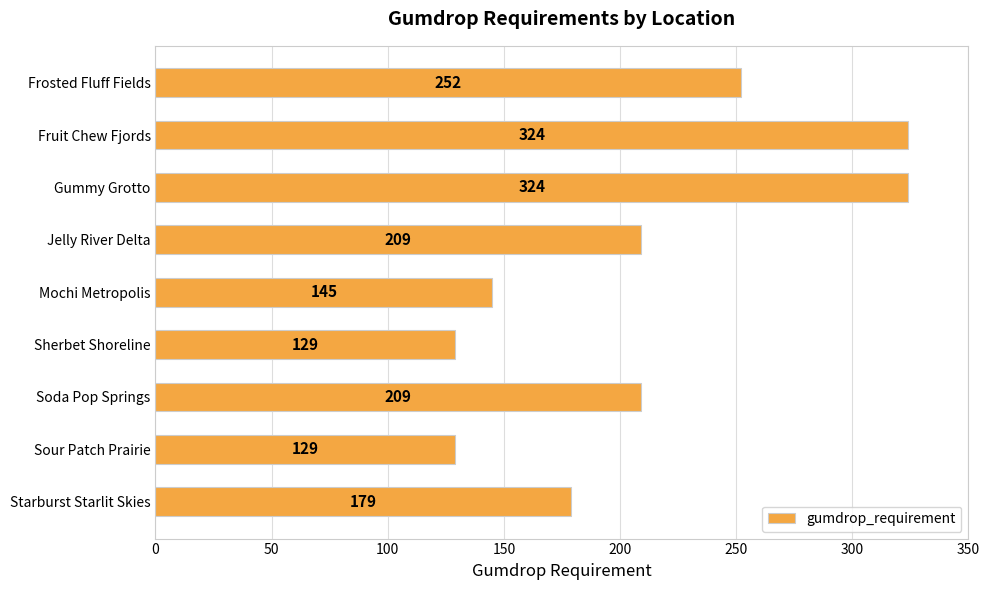

The chart shows a value of 245 at Starburst Starlit Skies. True or false?

False